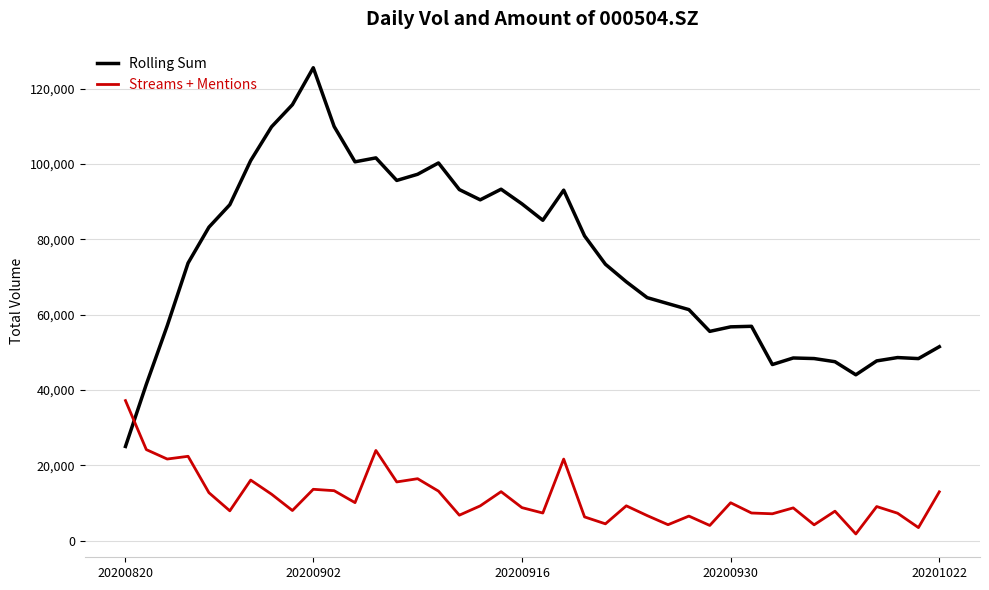

What is the lowest value of the Rolling Sum series?

25004.6